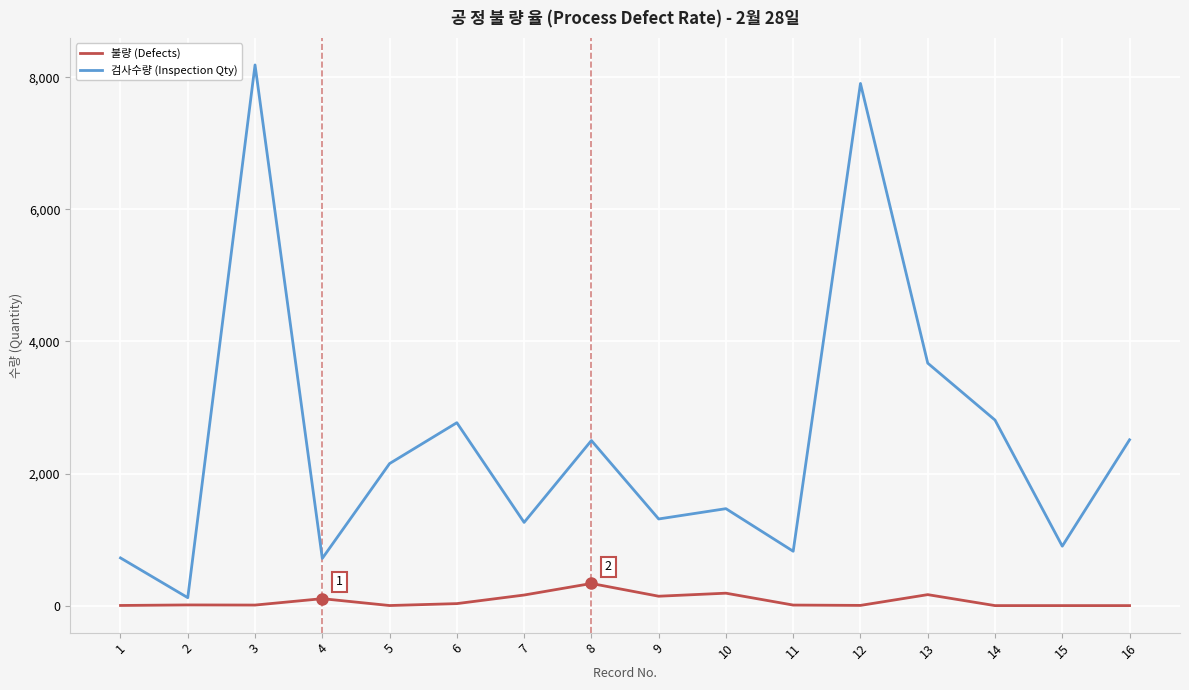

What is the greatest value displayed?

8188